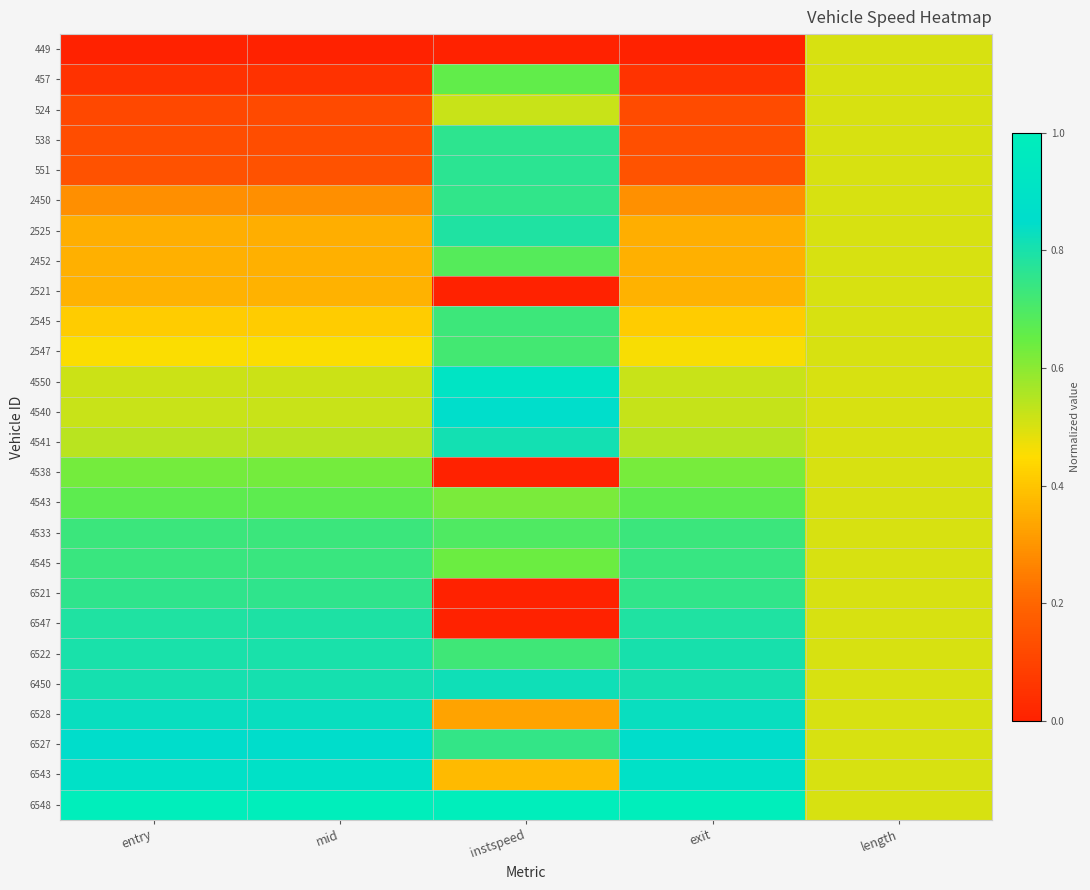

List the series in order of their peak value, highest first.

6548, 4550, 6543, 4540, 6527, 6528, 6450, 4541, 6522, 6547, 2525, 551, 538, 6521, 2450, 4545, 4533, 2545, 2547, 2452, 4543, 457, 4538, 524, 449, 2521